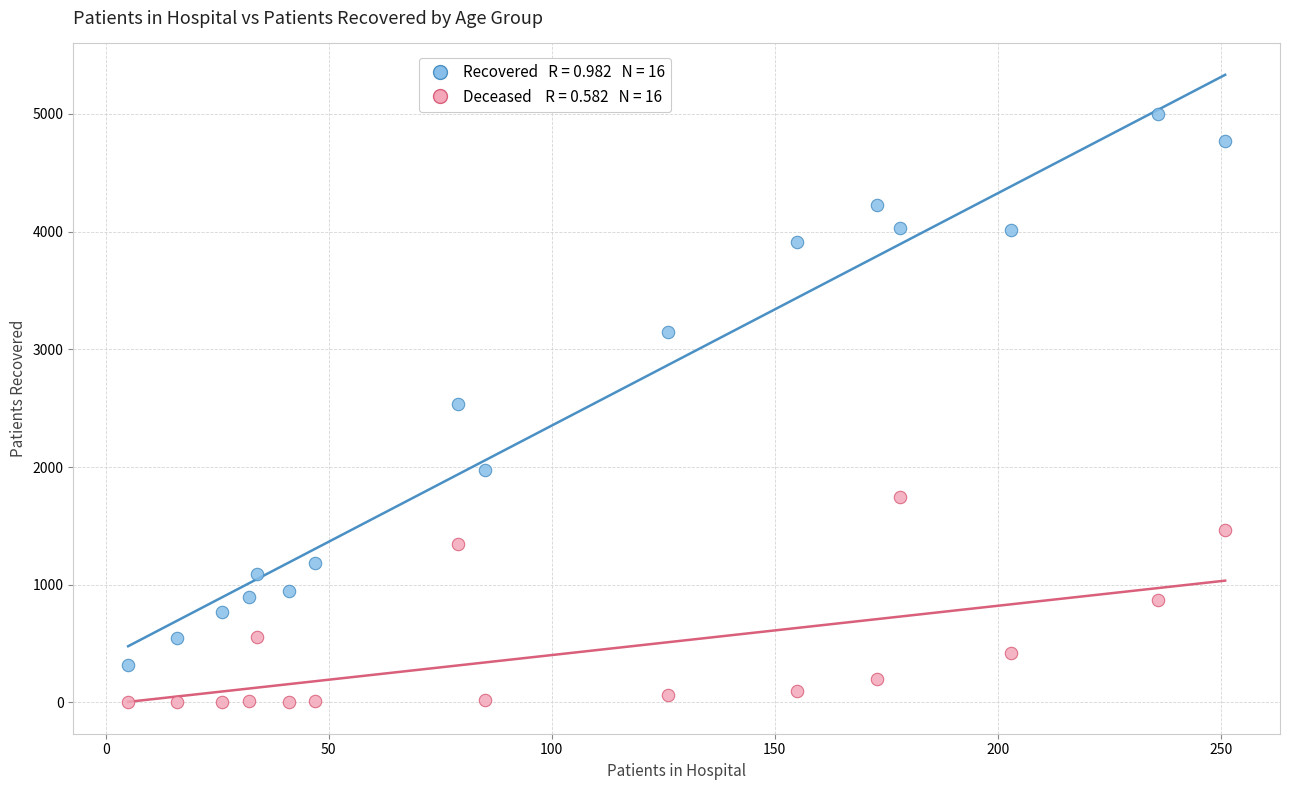

Across all data points, what is the range of Y values (max minus min)?

4996